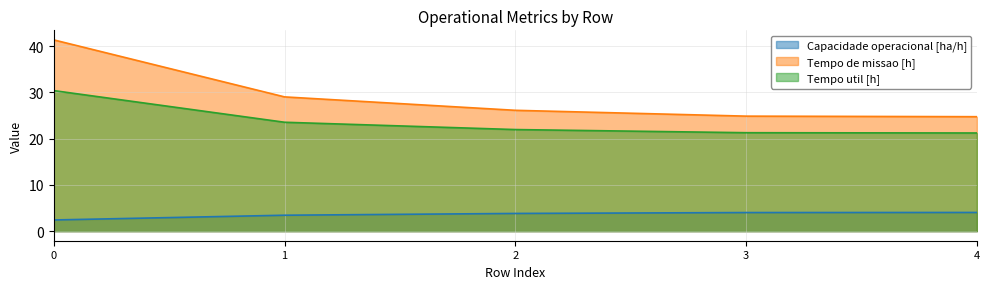

Reading right to left, transcribe all the data shown in this chart.

Capacidade operacional [ha/h]: 4=4.0	3=4.0	2=3.8	1=3.4	0=2.4
Tempo de missao [h]: 4=24.7	3=24.9	2=26.1	1=29.0	0=41.3
Tempo util [h]: 4=21.2	3=21.3	2=22.0	1=23.5	0=30.4